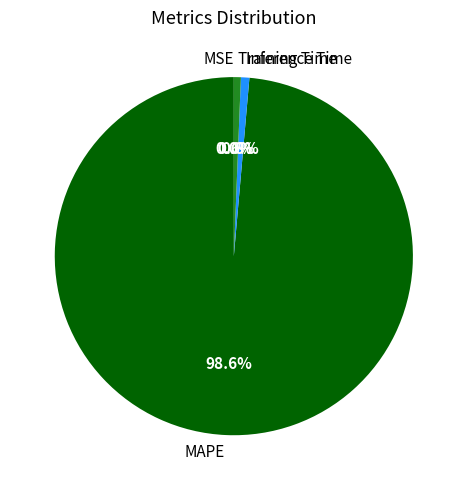

What is the largest slice in the pie chart?

MAPE